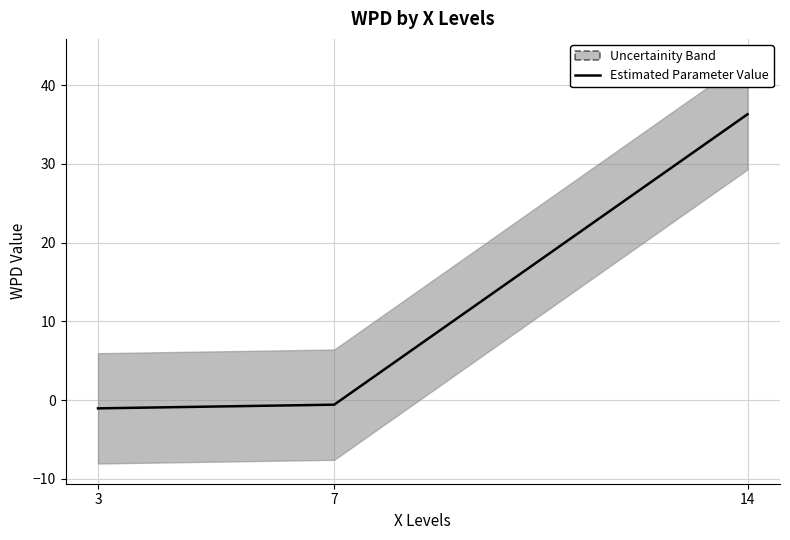

What is the greatest value displayed?

36.3